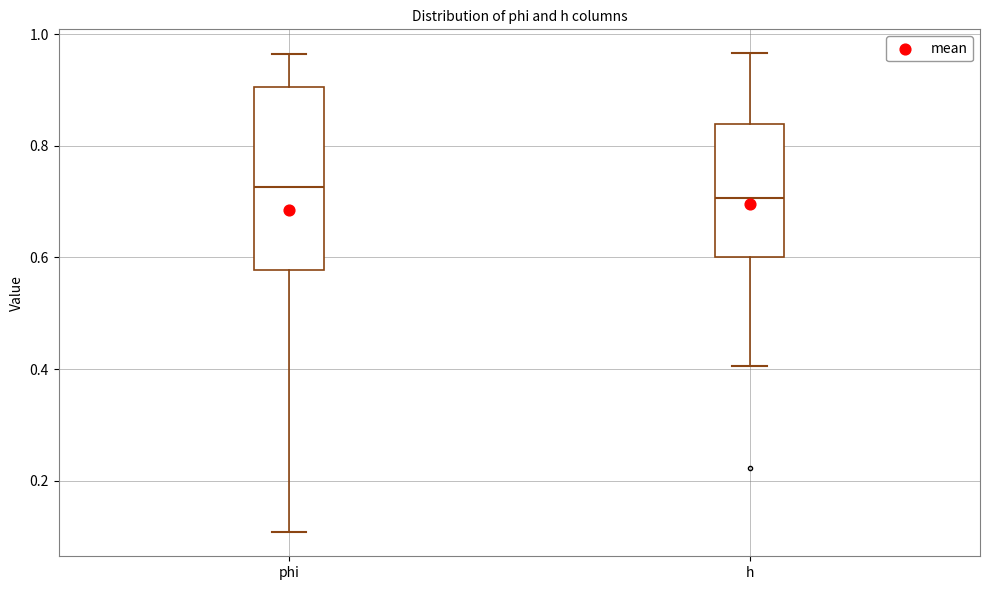

Reading left to right, transcribe this box plot: for each box, give where its median line is, the range the box spans, and where its two whiskers end, as read against the y-axis. The values are not printed on the chart, so give them approximately, as read against the axis.

phi: median 0.72, box 0.58 to 0.90, whiskers 0.10 to 0.96
h: median 0.70, box 0.60 to 0.84, whiskers 0.40 to 0.96